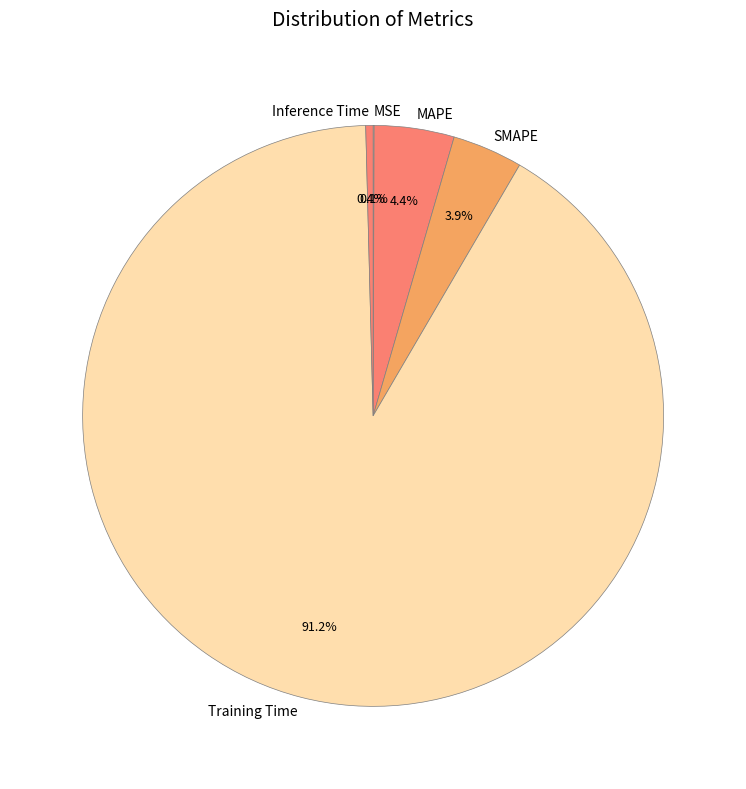

What portion of the pie excludes Inference Time?

99.6%